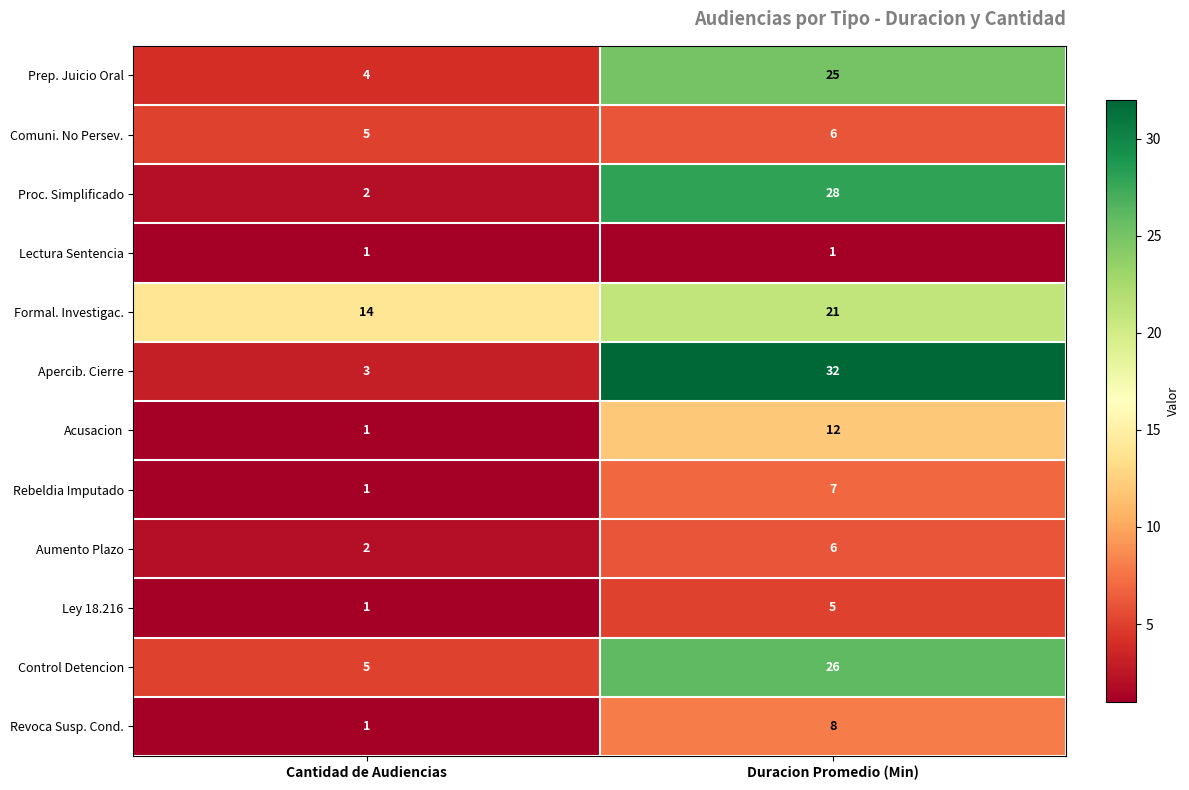

Reading left to right, list all the values displayed in this chart.

Prep. Juicio Oral: 4	25
Comuni. No Persev.: 5	6
Proc. Simplificado: 2	28
Lectura Sentencia: 1	1
Formal. Investigac.: 14	21
Apercib. Cierre: 3	32
Acusacion: 1	12
Rebeldia Imputado: 1	7
Aumento Plazo: 2	6
Ley 18.216: 1	5
Control Detencion: 5	26
Revoca Susp. Cond.: 1	8